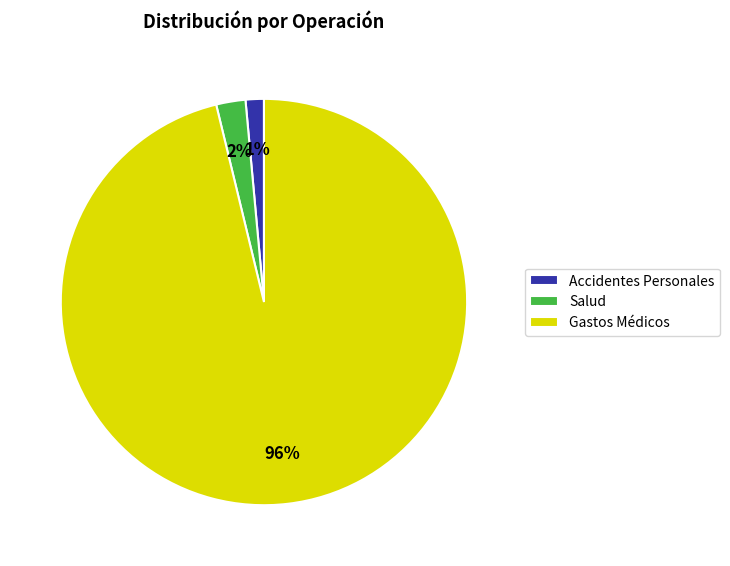

Which category has the smallest portion of the pie?

Accidentes Personales